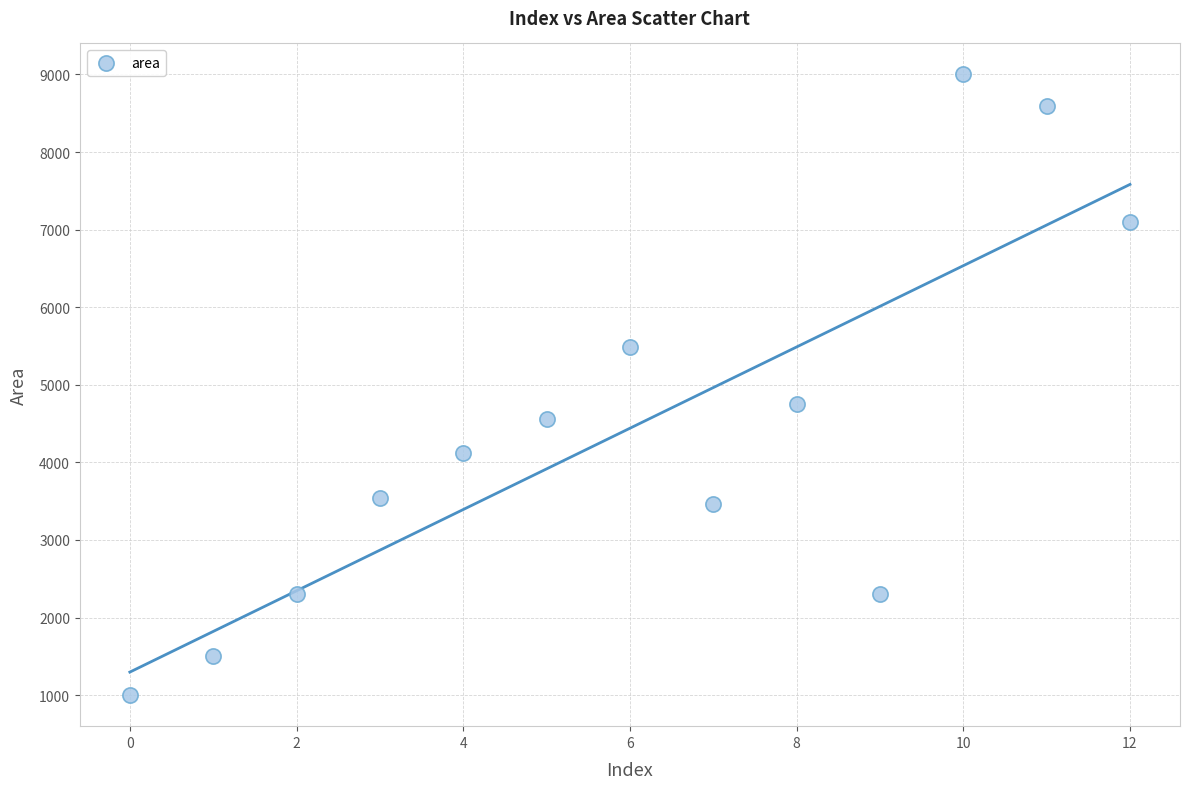

What is the range of Y values (max minus min)?

8000